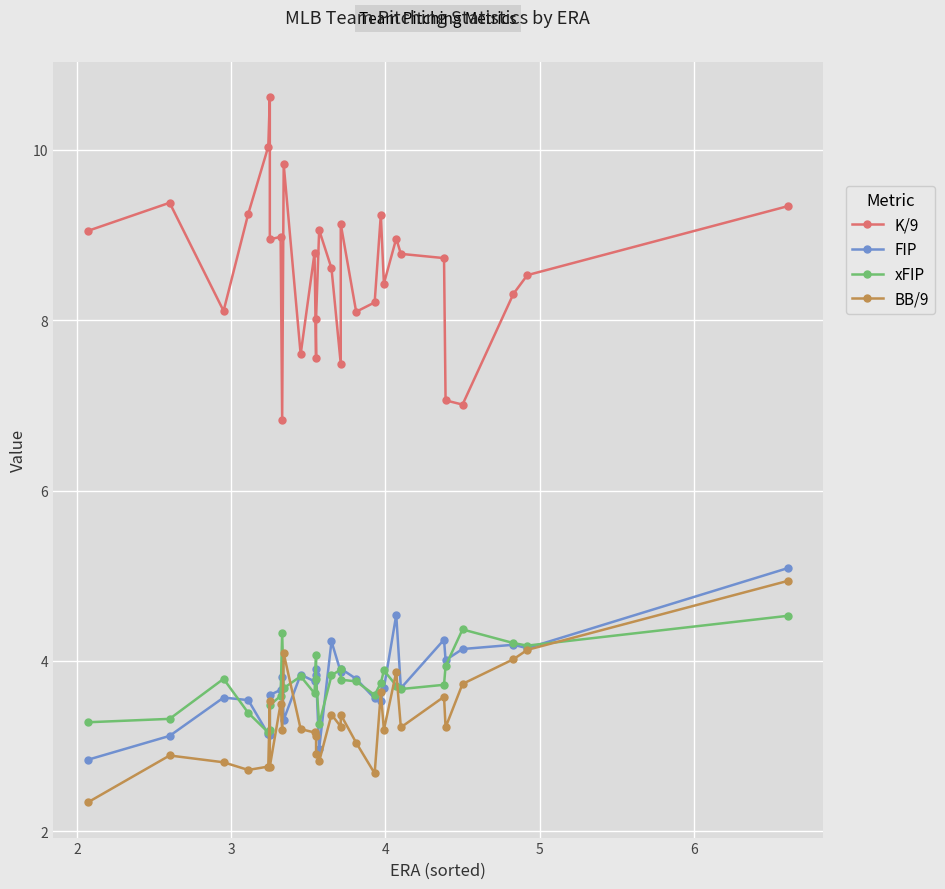

True or false: FIP and BB/9 cross at least once.

True